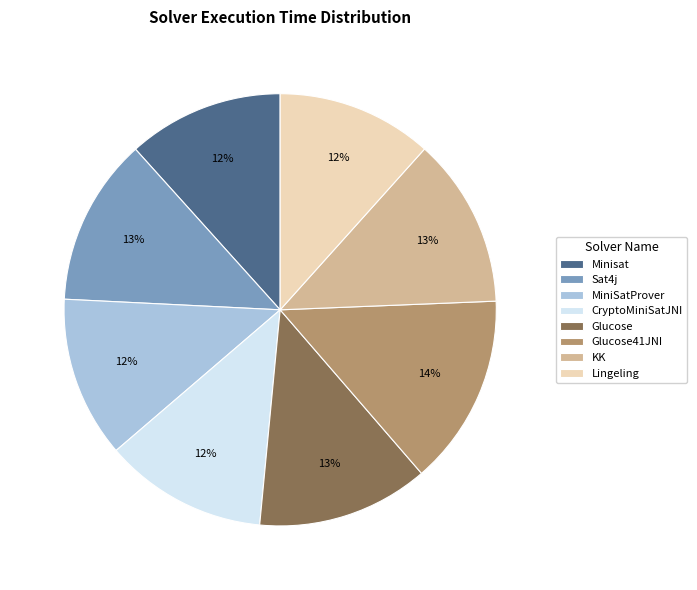

To the nearest percent, what portion does Lingeling represent?

12%